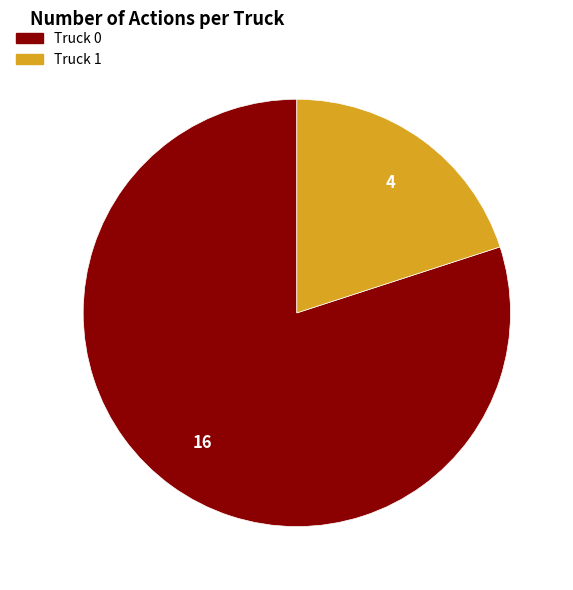

Count the number of slices in the pie.

2